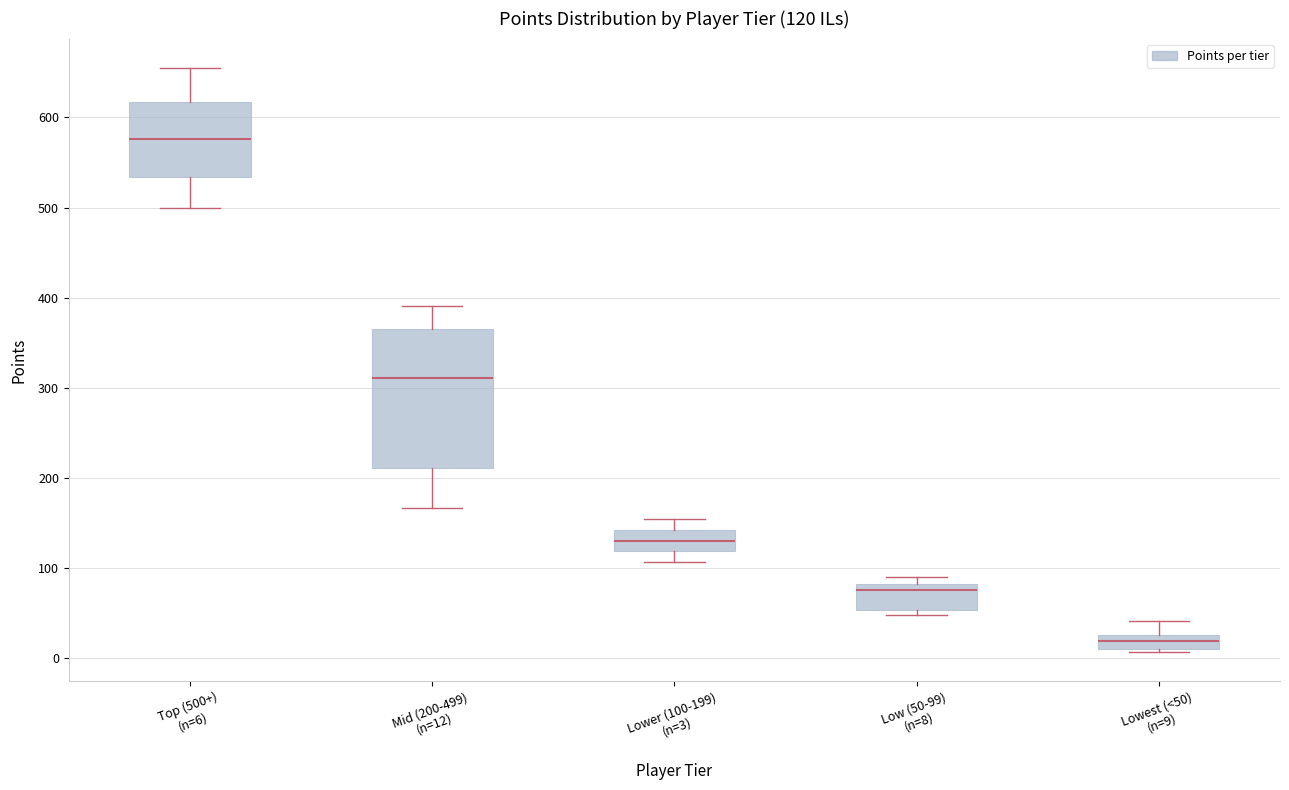

Comparing the boxes themselves (not the whiskers), which one is the tallest?

Mid (200-499) (n=12)